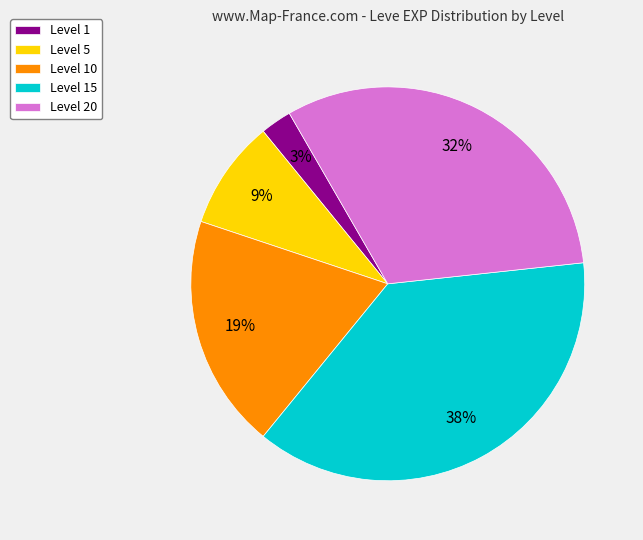

How many segments does this pie chart have?

5